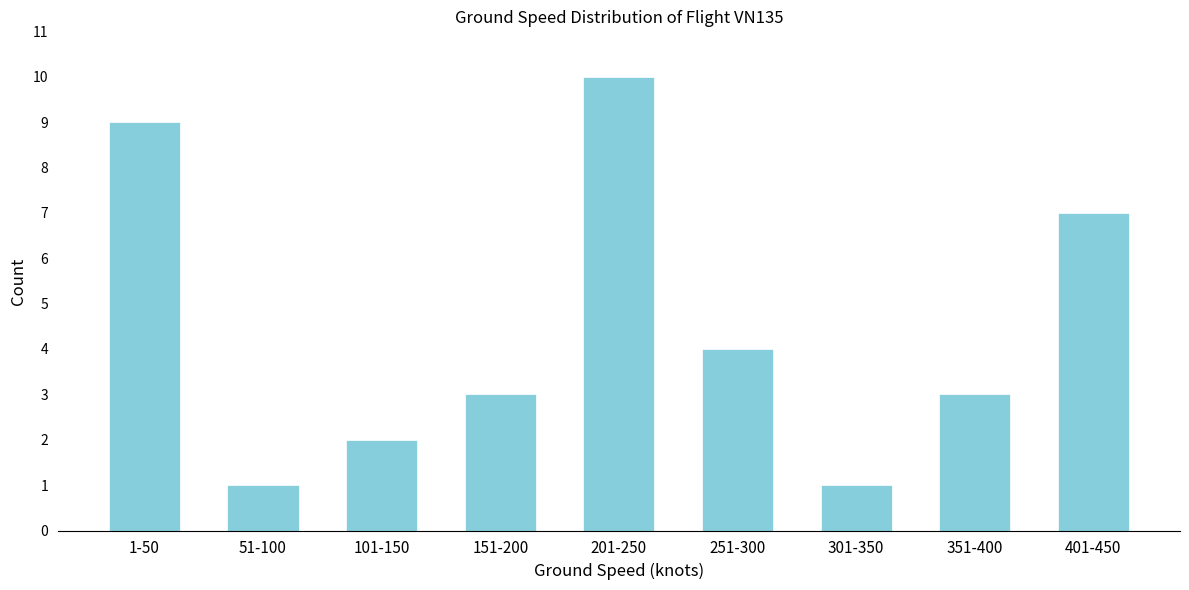

Reading left to right, transcribe all the data shown in this chart.

9	1	2	3	10	4	1	3	7